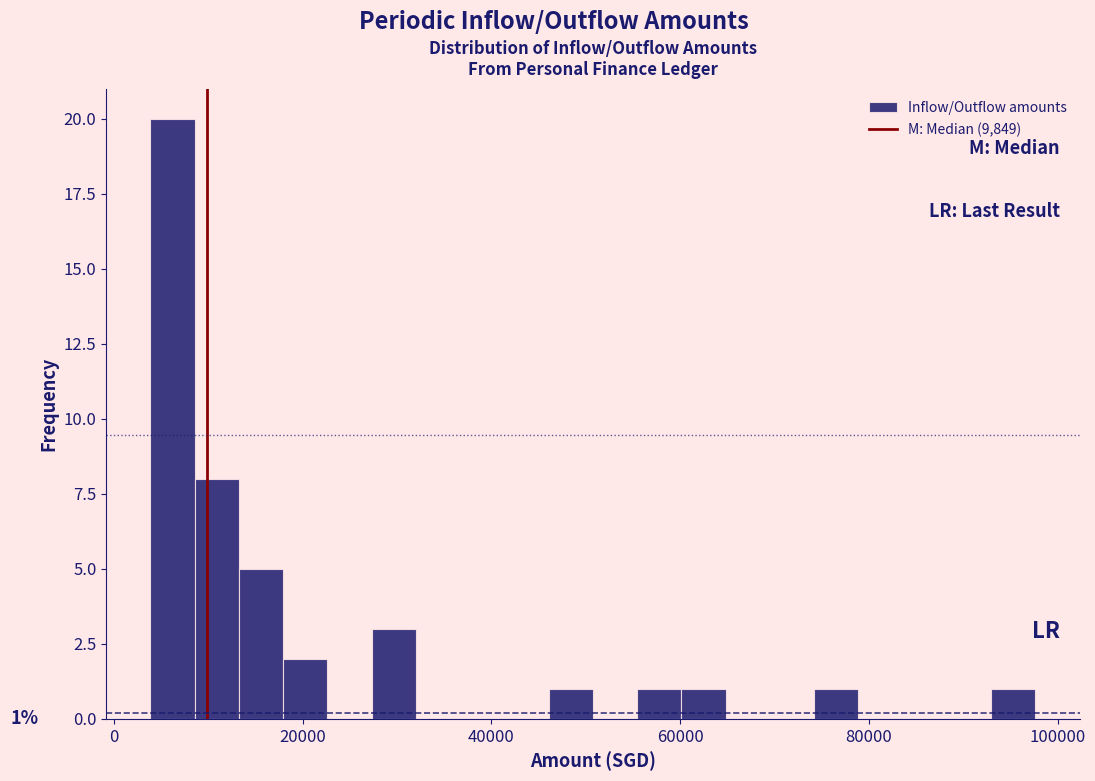

Around what value on the x-axis is the tallest bar? Give the approximate position of its centre, as read against the axis.

6000